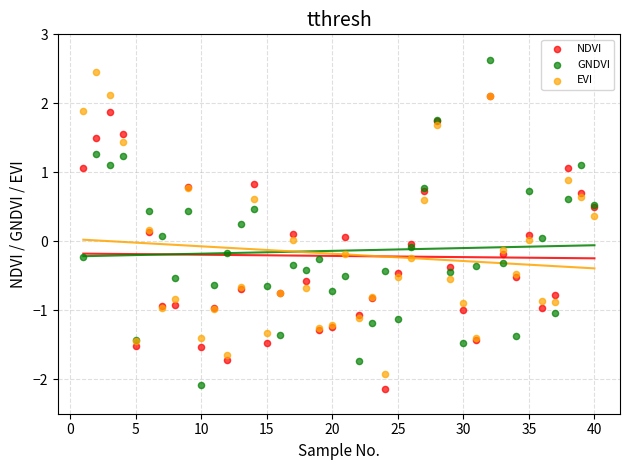

Which series reaches the maximum Y coordinate?

GNDVI